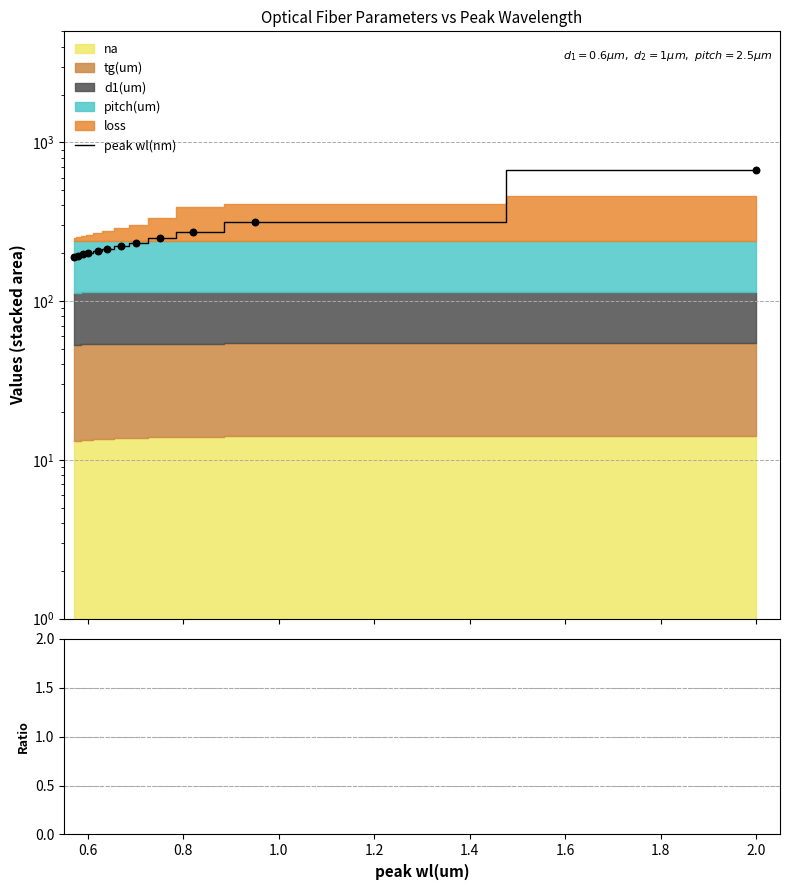

Is the value of peak/na ratio at 2.0 greater than the value of peak wl(nm) at 1.4?

No